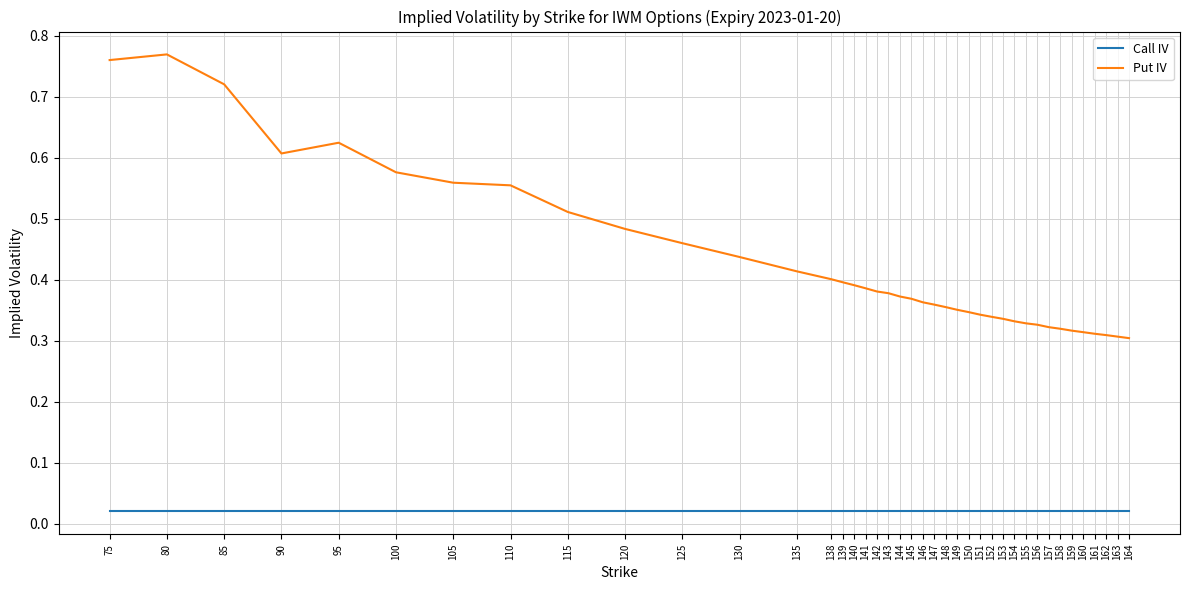

How many lines are shown in the chart?

2